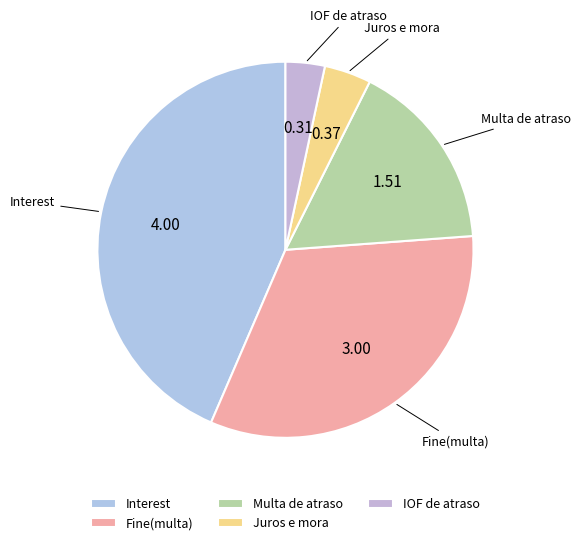

Combined, do Interest and Fine(multa) account for over 50%?

Yes